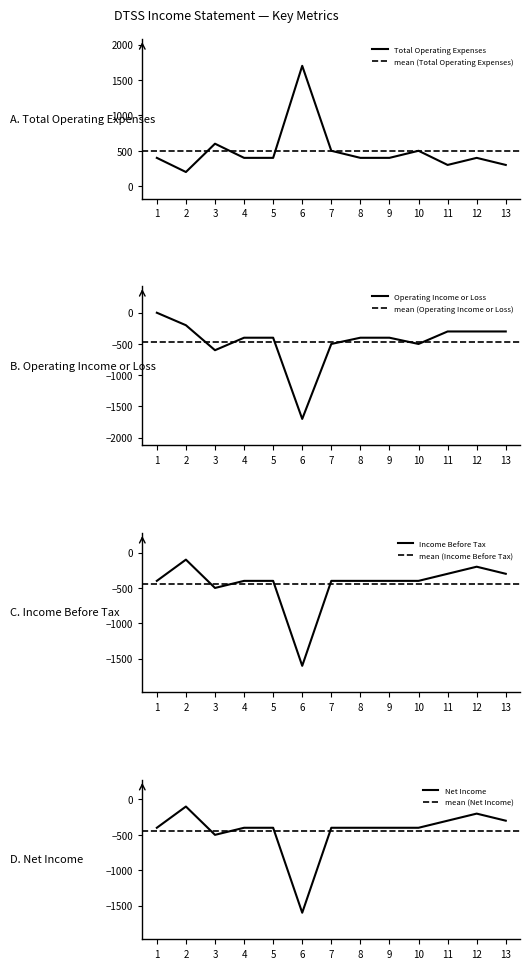

Is it true that Total Operating Expenses equals 317 at 7?

False